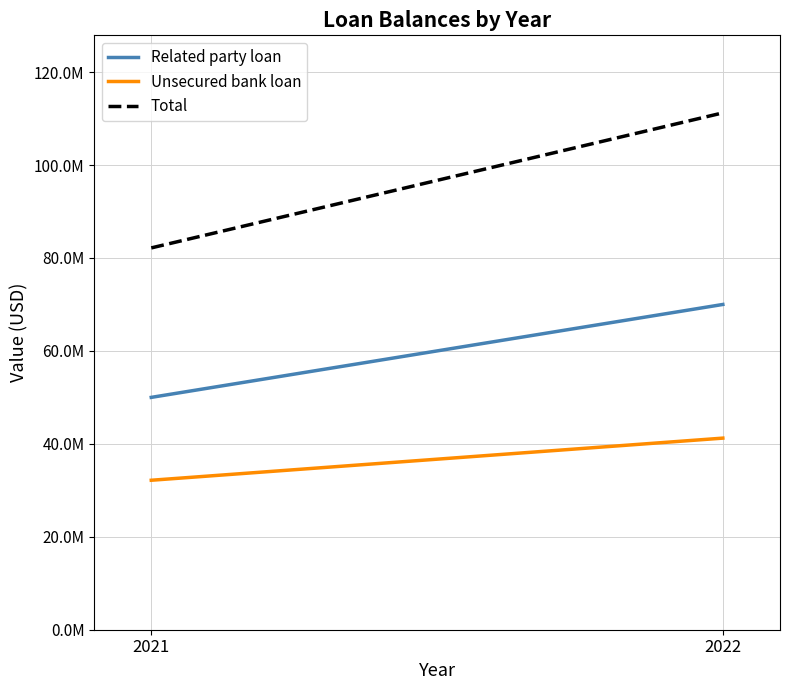

Rank the series by their average value, from lowest to highest.

Unsecured bank loan, Related party loan, Total